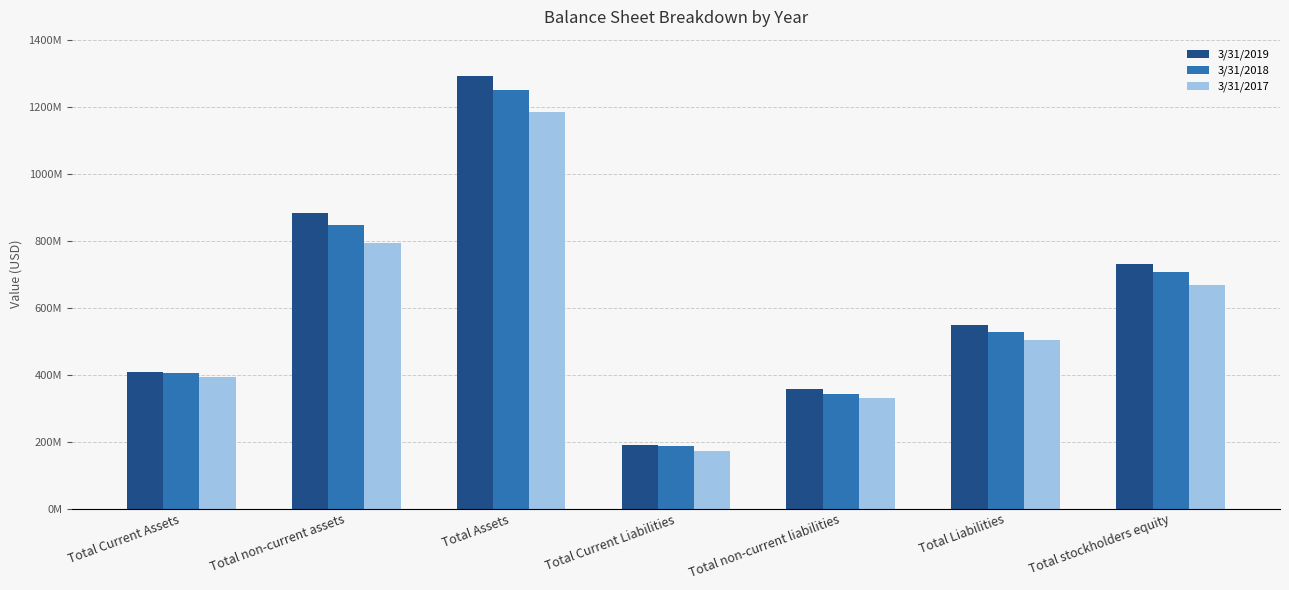

Is the value of 3/31/2019 at Total Liabilities greater than the value of 3/31/2018 at Total non-current assets?

No